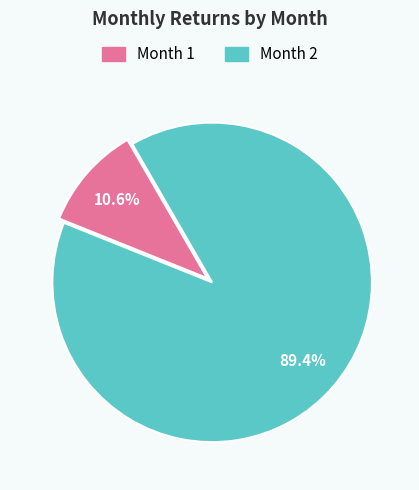

Is there any slice that represents more than half of the pie?

Yes